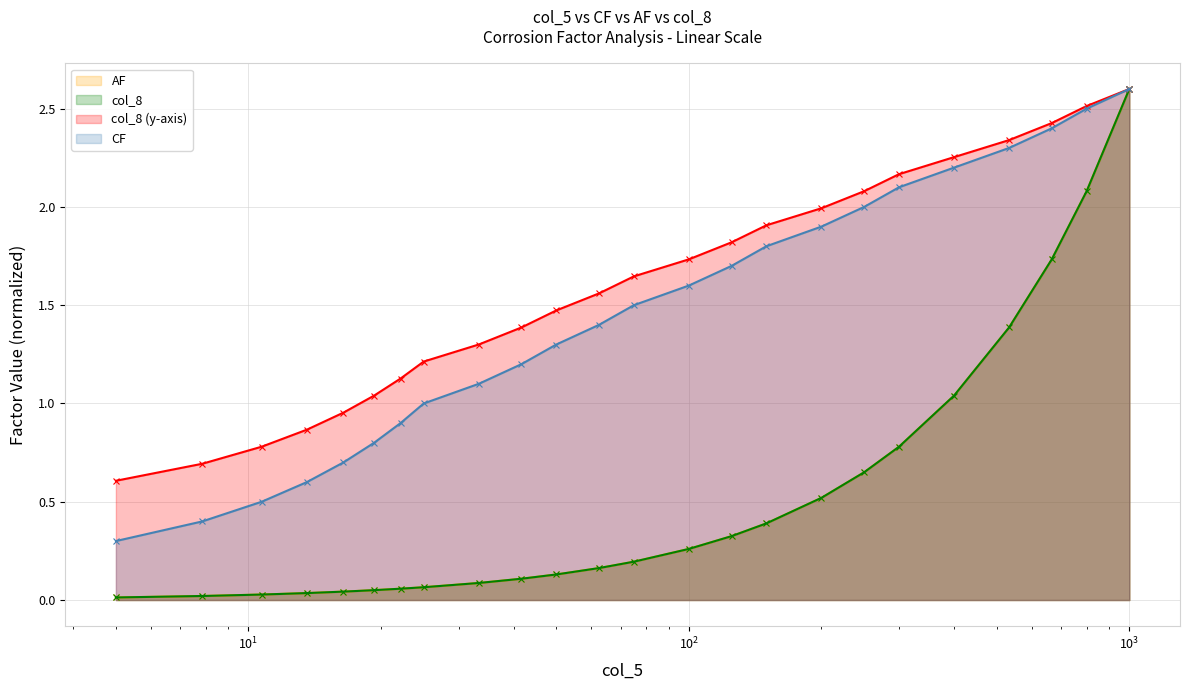

What is the greatest value displayed?

2.6